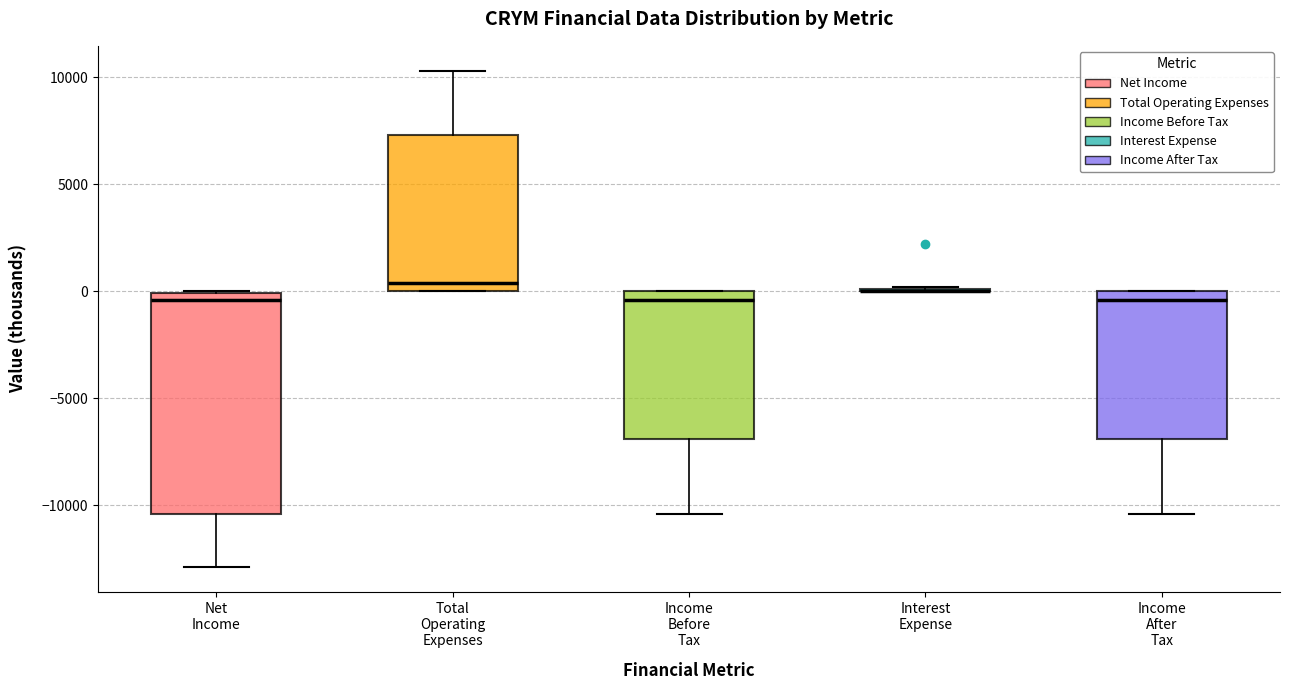

Reading left to right, transcribe this box plot: for each box, give where its median line is, the range the box spans, and where its two whiskers end, as read against the y-axis. The values are not printed on the chart, so give them approximately, as read against the axis.

Net Income: median -500, box -10500 to 0, whiskers -13000 to 0
Total Operating Expenses: median 500, box 0 to 7500, whiskers 0 to 10500
Income Before Tax: median -500, box -7000 to 0, whiskers -10500 to 0
Interest Expense: box collapsed to a line at 0, whiskers 0 to 0
Income After Tax: median -500, box -7000 to 0, whiskers -10500 to 0